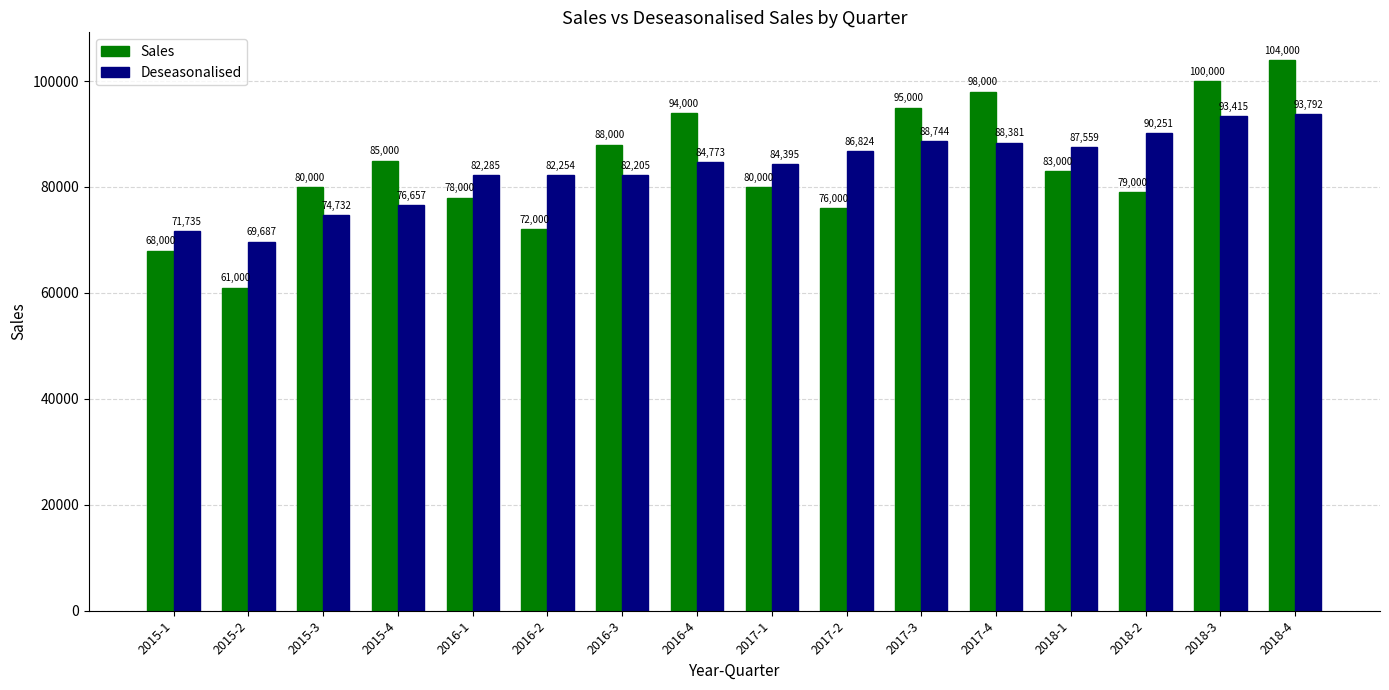

What are all the series names shown in the legend?

Sales, Deseasonalised